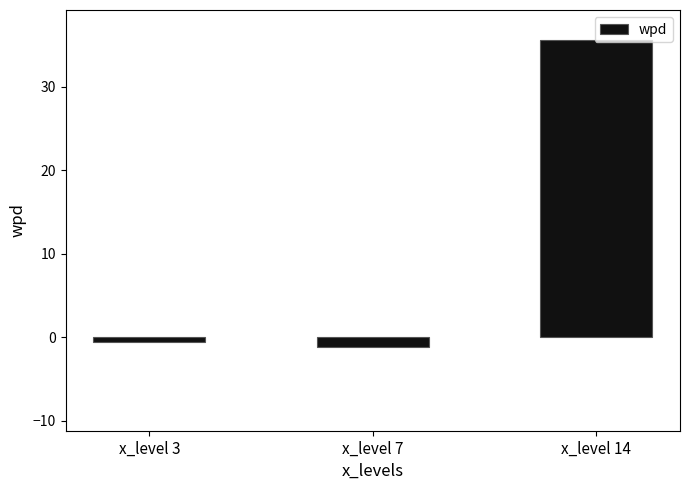

List the labels in order of value, largest first.

x_level 14, x_level 3, x_level 7